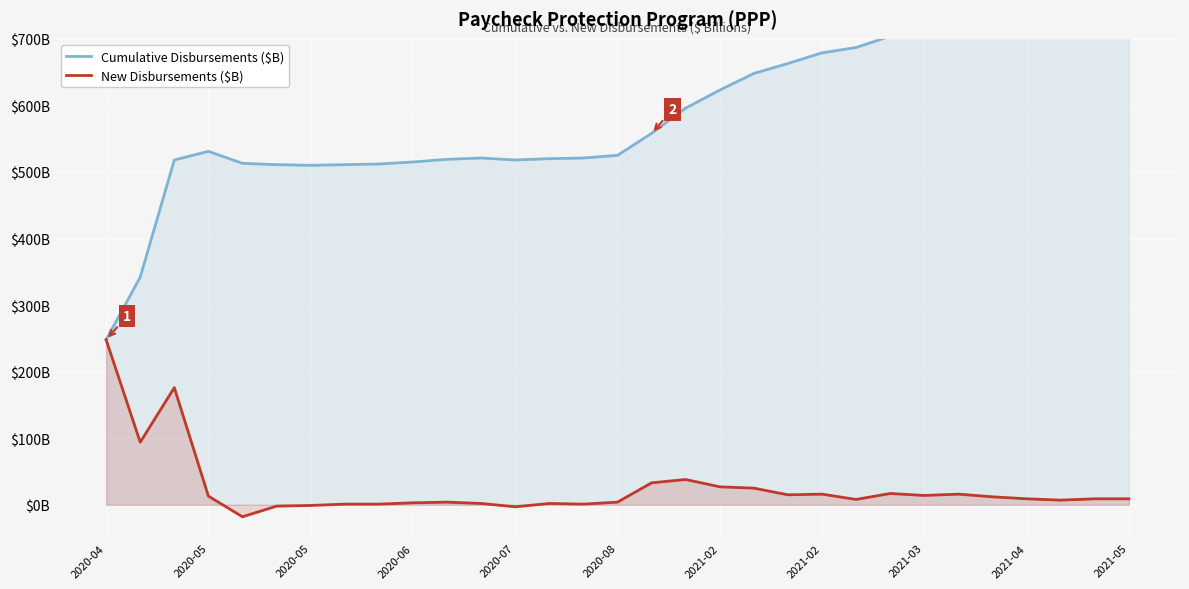

What is the total value across all series at 2021-03?

732